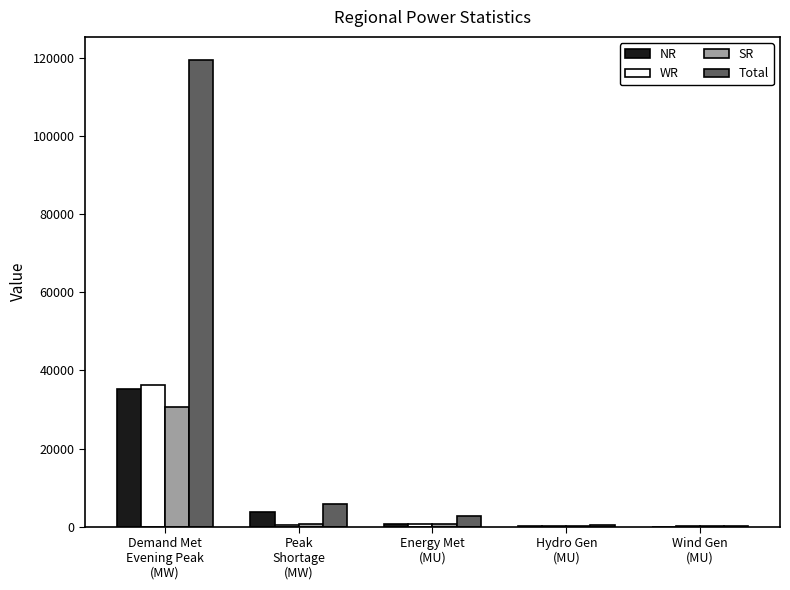

At which category is the sum across all series the highest?

Demand Met
Evening Peak
(MW)